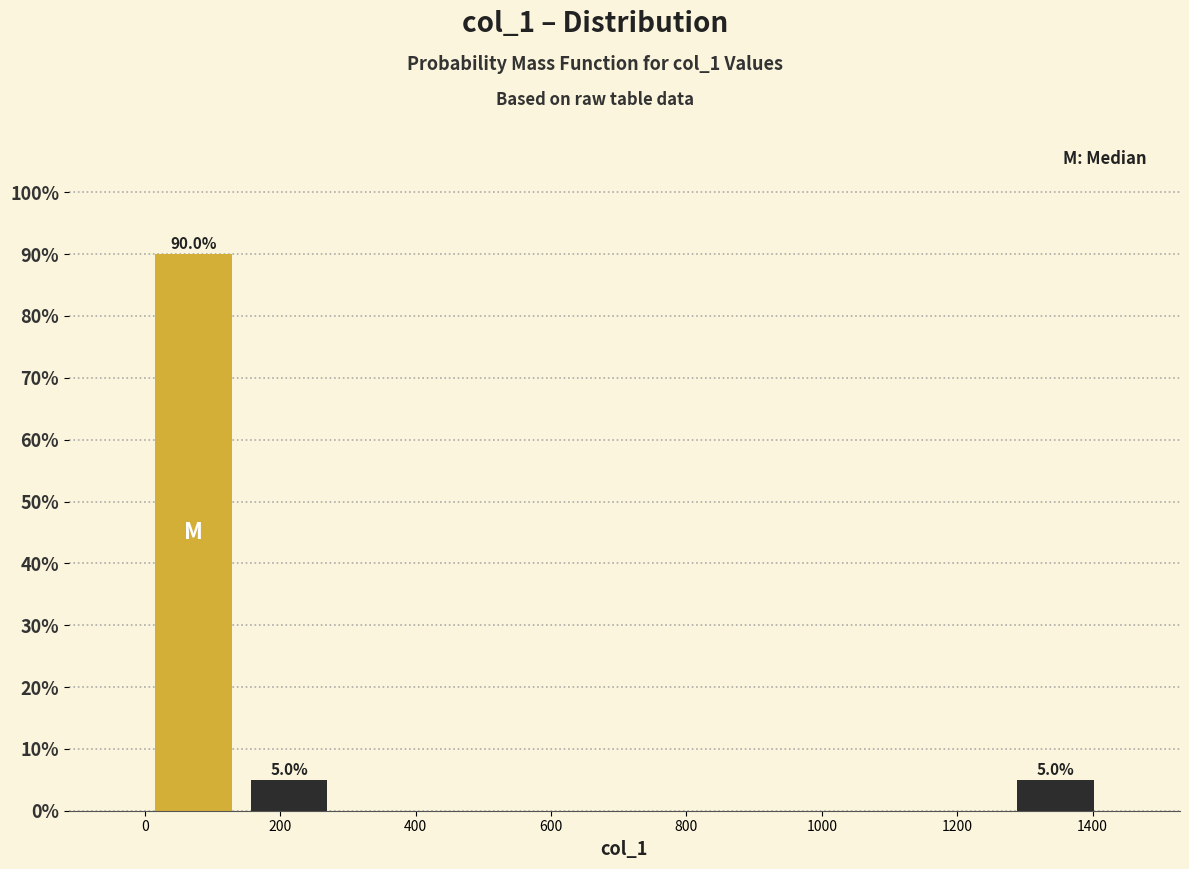

Which range on the x-axis has the tallest bar?

0 to 140